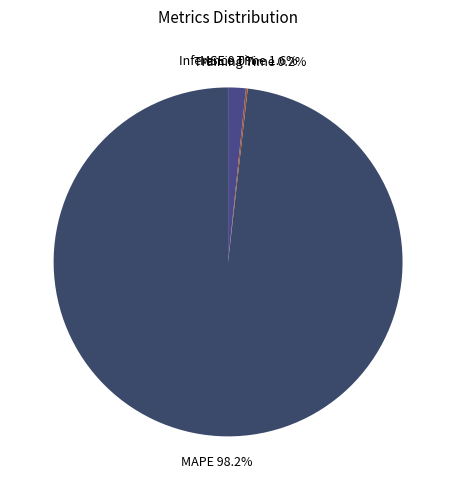

To the nearest percent, what is the difference between the largest and smallest slice percentages?

98%